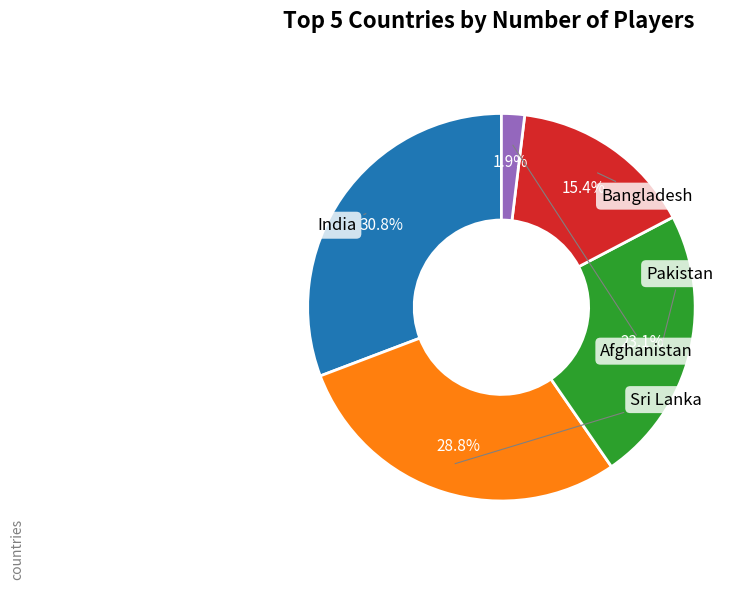

What is the change in value from India to Bangladesh?

-8